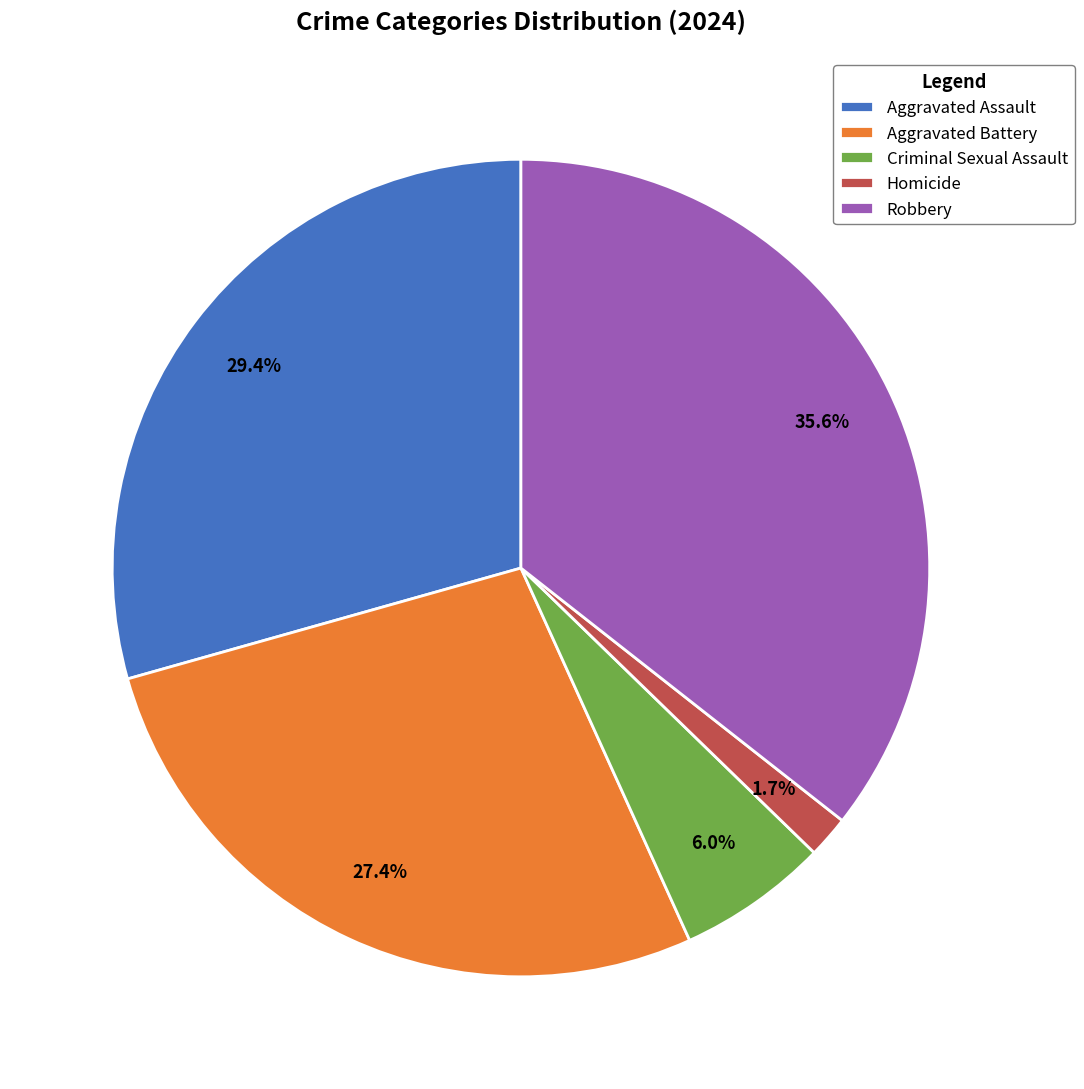

To the nearest percent, what portion does Homicide represent?

2%